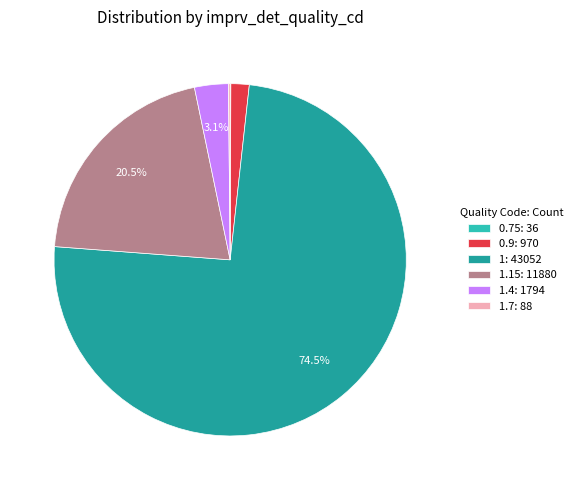

Which slice represents more than half of the pie?

1: 43052